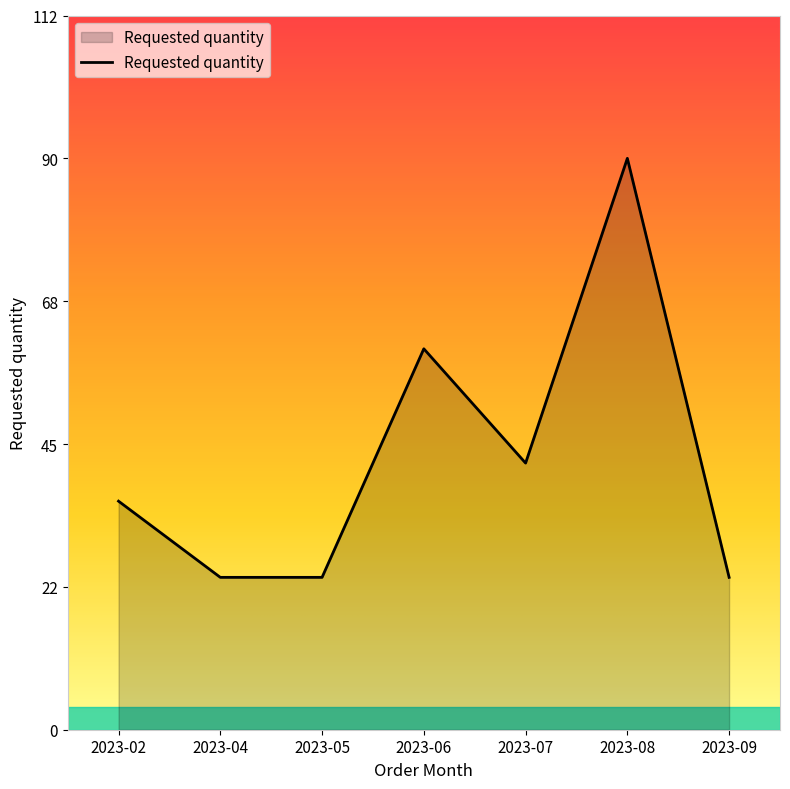

Read the value at 2023-07, to the nearest 5.

40